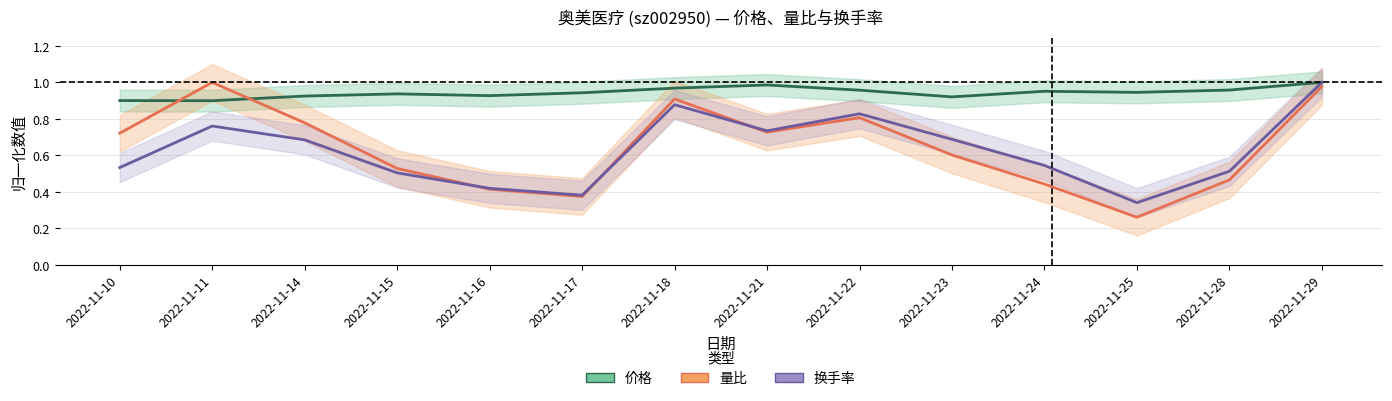

Reading left to right, what are all the values shown in this chart?

价格: 2022-11-10=0.9	2022-11-11=0.9	2022-11-14=0.9	2022-11-15=0.9	2022-11-16=0.9	2022-11-17=0.9	2022-11-18=1.0	2022-11-21=1.0	2022-11-22=1.0	2022-11-23=0.9	2022-11-24=1.0	2022-11-25=0.9	2022-11-28=1.0	2022-11-29=1.0
量比: 2022-11-10=0.7	2022-11-11=1.0	2022-11-14=0.8	2022-11-15=0.5	2022-11-16=0.4	2022-11-17=0.4	2022-11-18=0.9	2022-11-21=0.7	2022-11-22=0.8	2022-11-23=0.6	2022-11-24=0.4	2022-11-25=0.3	2022-11-28=0.5	2022-11-29=1.0
换手率: 2022-11-10=0.5	2022-11-11=0.8	2022-11-14=0.7	2022-11-15=0.5	2022-11-16=0.4	2022-11-17=0.4	2022-11-18=0.9	2022-11-21=0.7	2022-11-22=0.8	2022-11-23=0.7	2022-11-24=0.5	2022-11-25=0.3	2022-11-28=0.5	2022-11-29=1.0